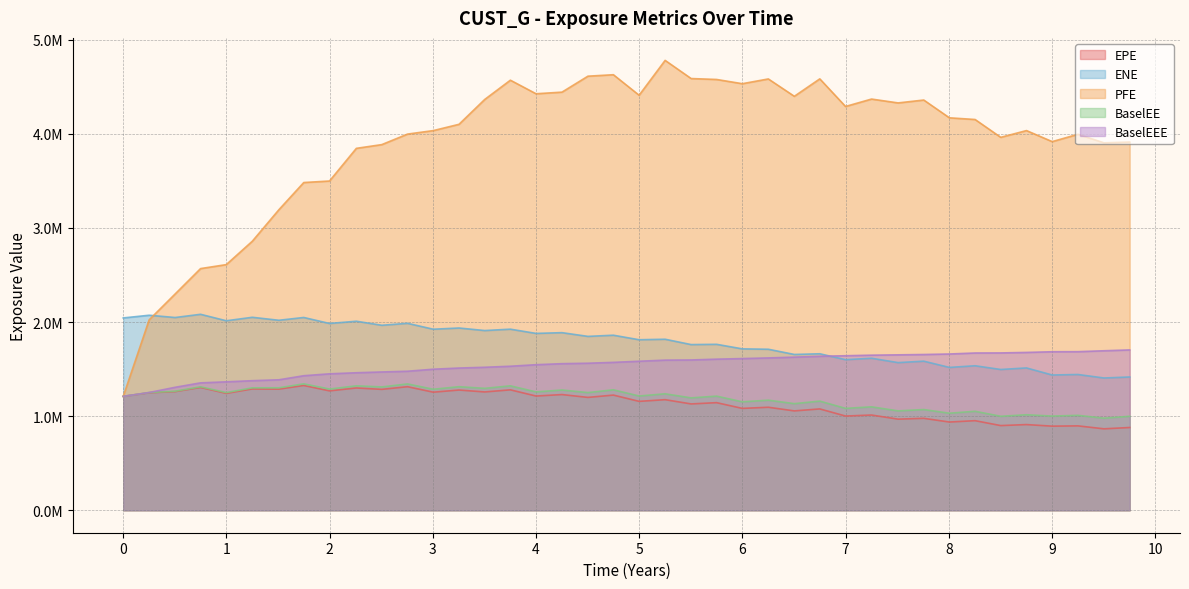

What are all the series names shown in the legend?

EPE, ENE, PFE, BaselEE, BaselEEE